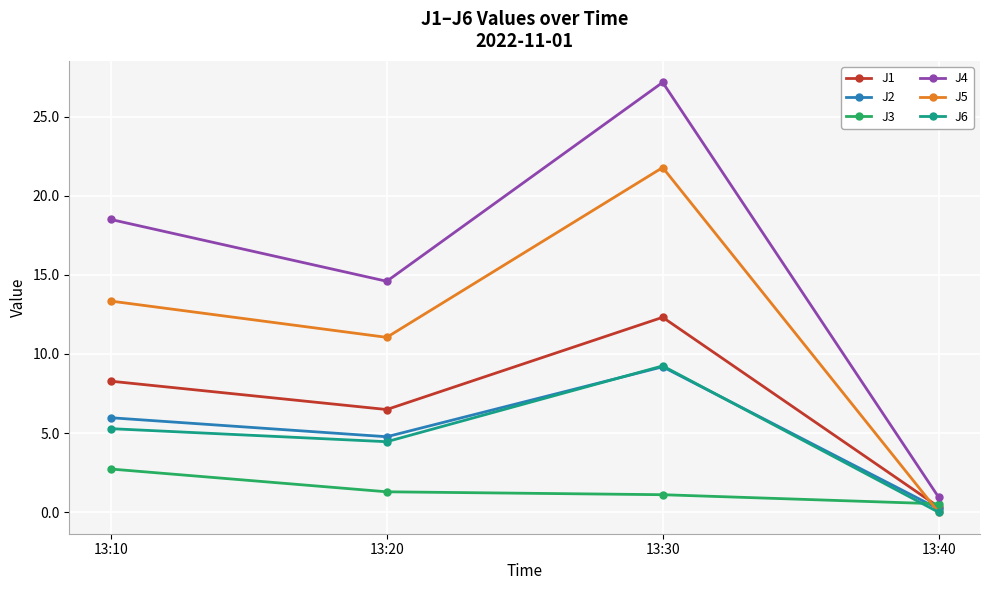

What value does the J2 series have at 13:30?

9.2